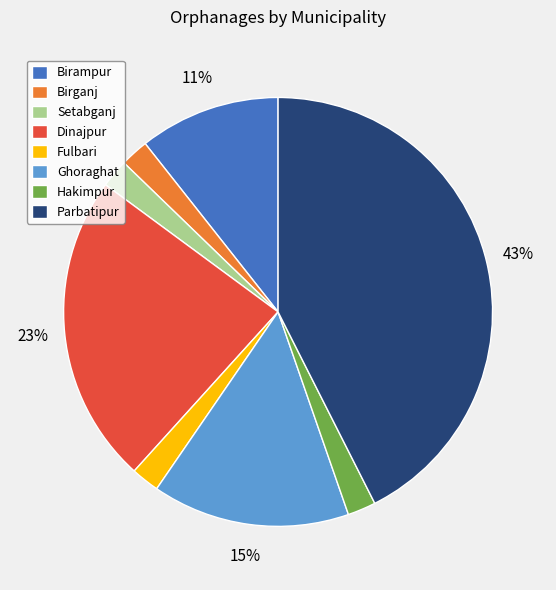

How many segments does this pie chart have?

8